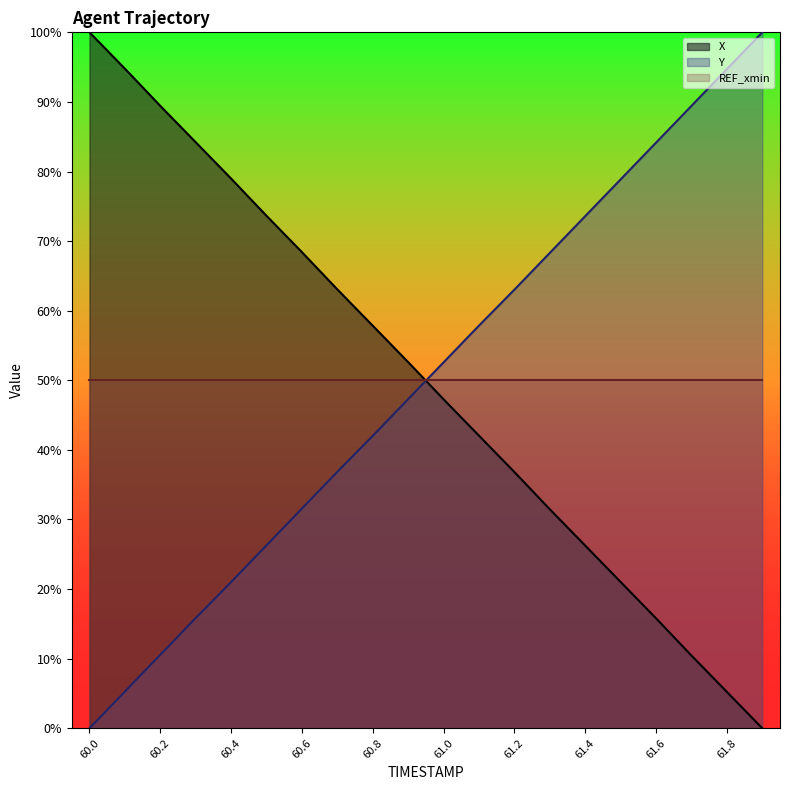

True or false: X has a value of 22.5 at 61.1.

False